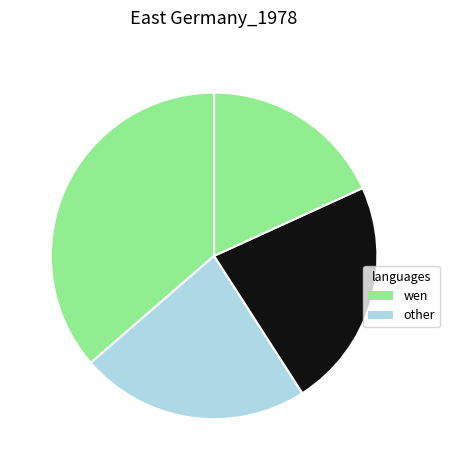

To the nearest percent, what is the average slice percentage?

25%